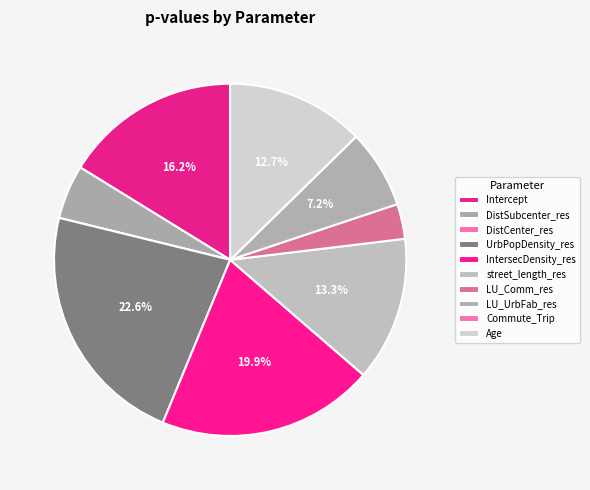

True or false: LU_UrbFab_res accounts for 17% of the total.

False